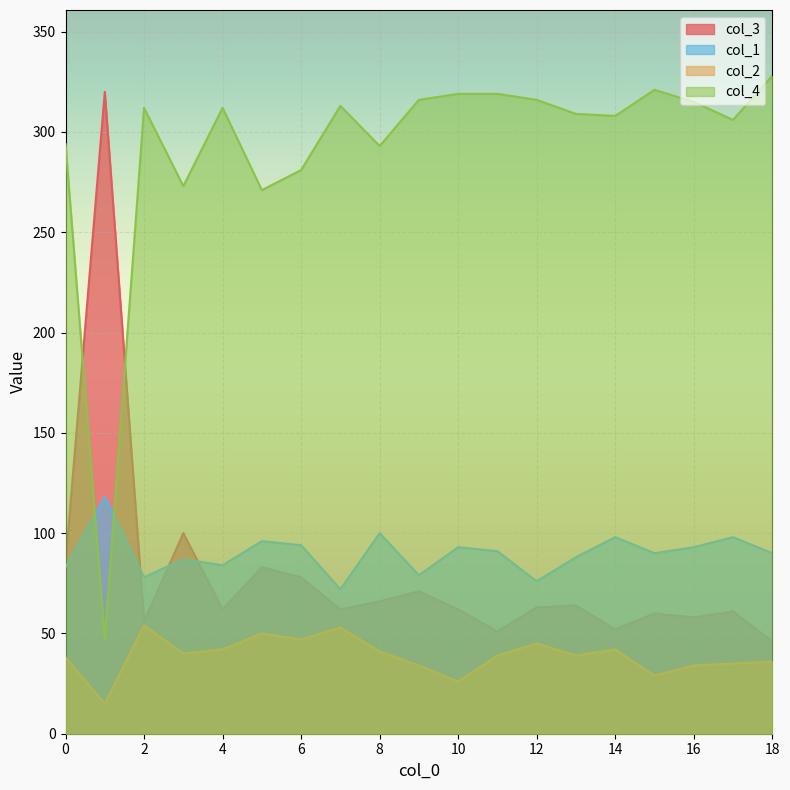

Which category has the highest value across all series?

18